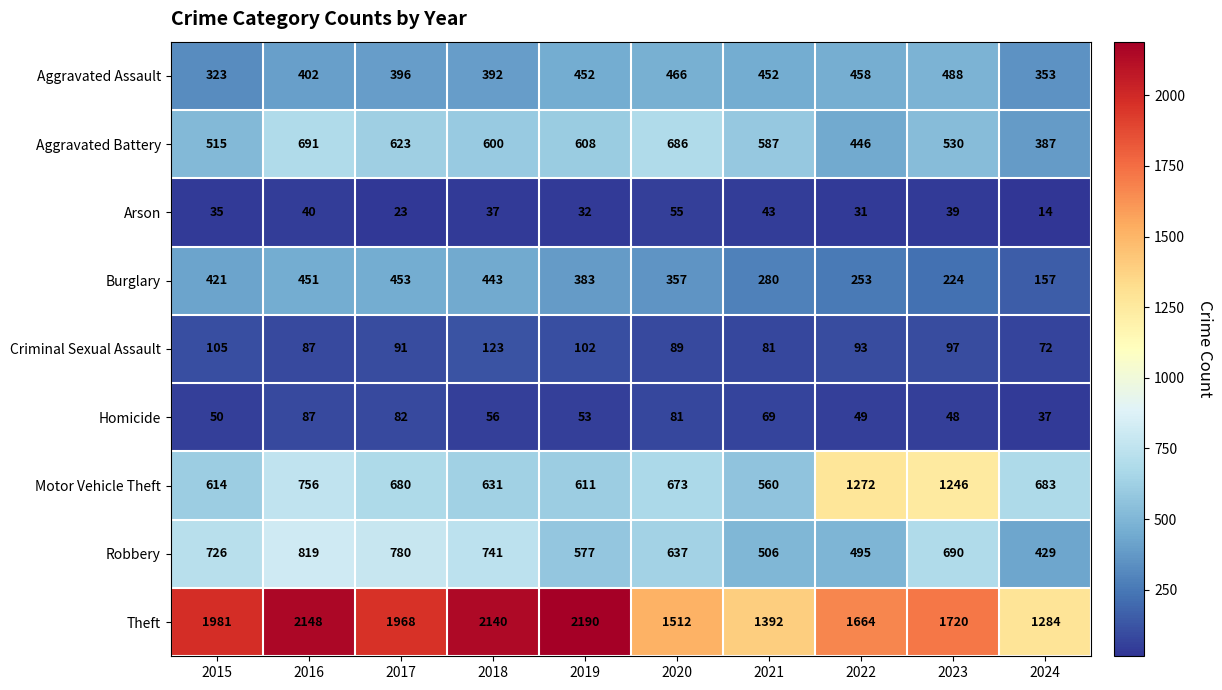

Rank the categories by Arson value from lowest to highest.

2024, 2017, 2022, 2019, 2015, 2018, 2023, 2016, 2021, 2020